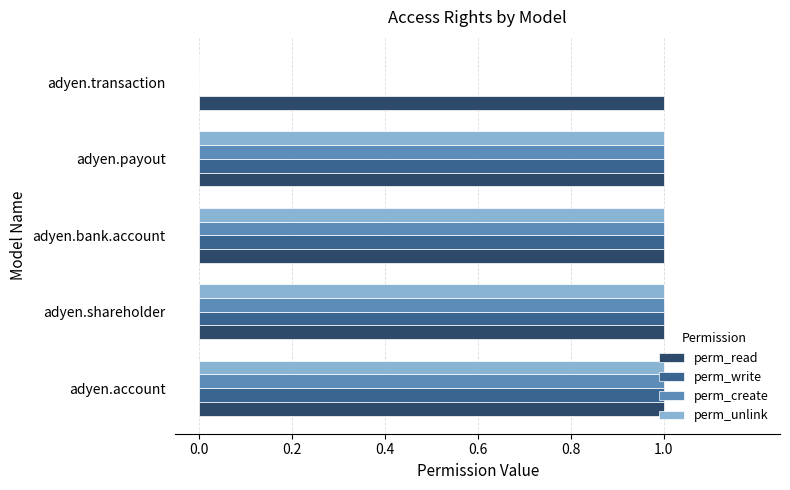

What is the average value of the perm_create series?

1